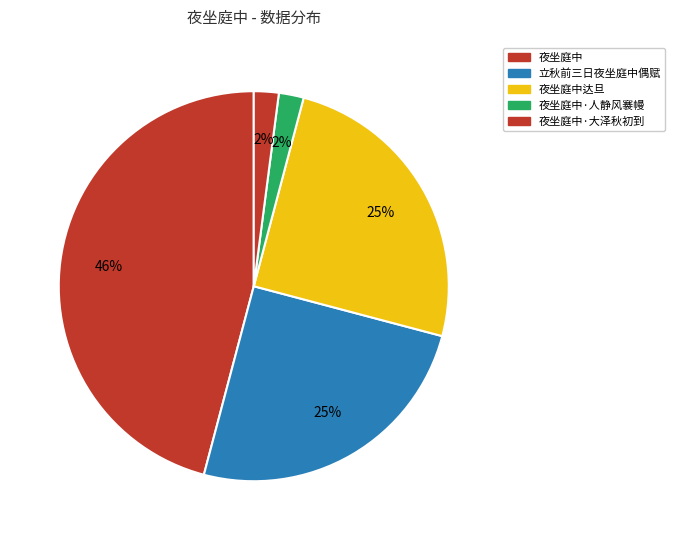

How many segments does this pie chart have?

5